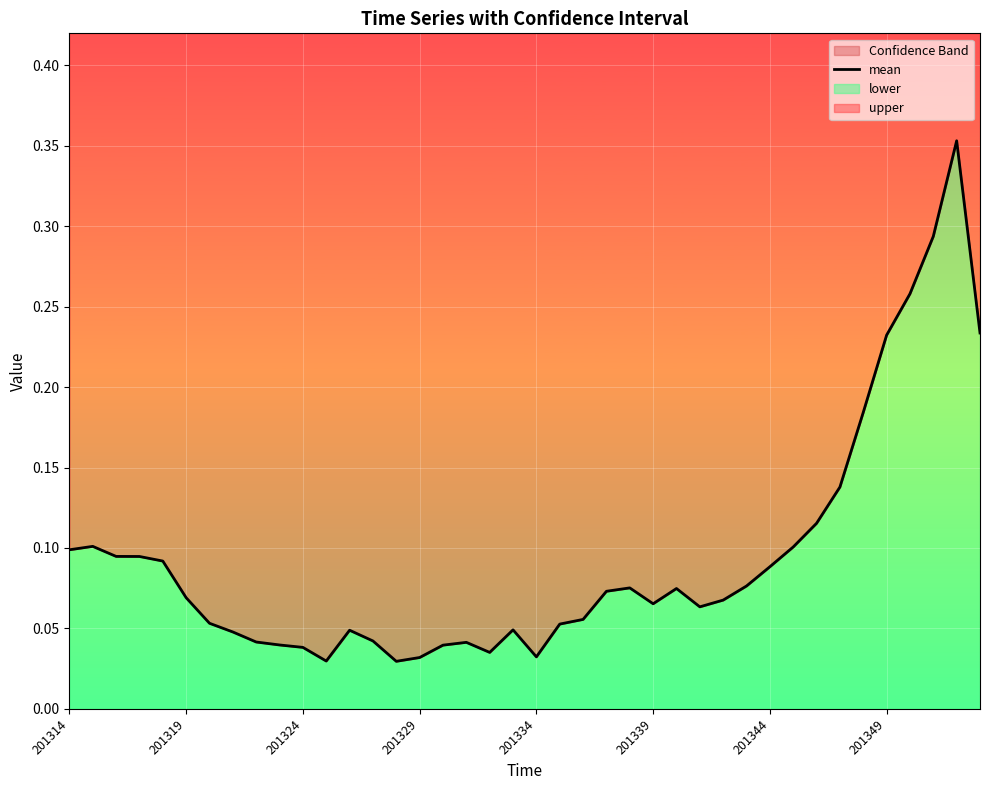

How many lines are shown in the chart?

1